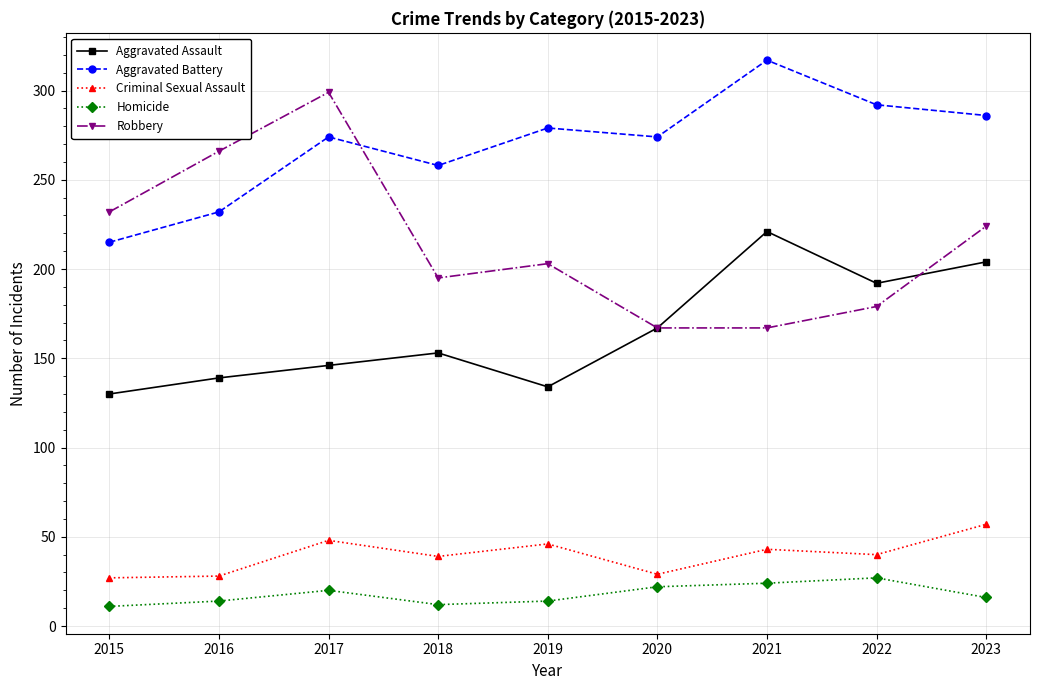

Where is the first local maximum for Criminal Sexual Assault?

2017